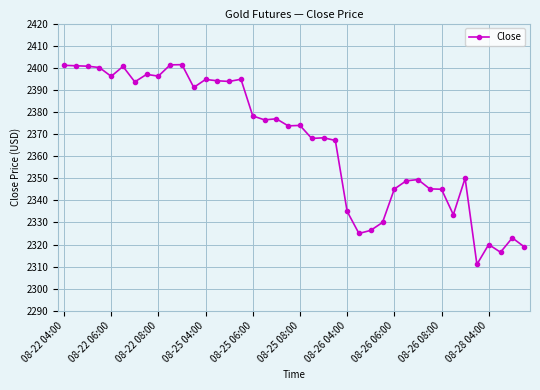

What is the difference between the maximum and minimum values?

90.4